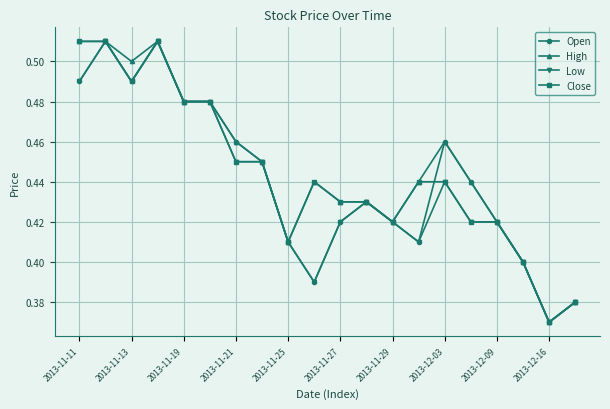

True or false: Close has more than 0 interior local peaks.

True